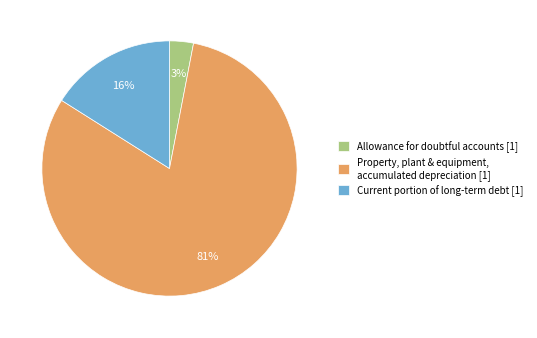

Which category accounts for the majority?

Property, plant & equipment, accumulated depreciation [1]